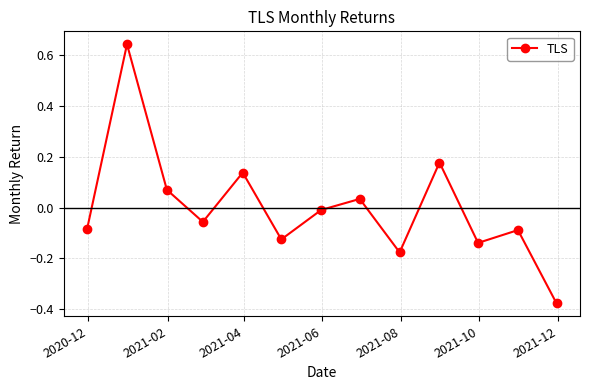

How many interior local valleys (lower than both neighbors) does the data have?

4